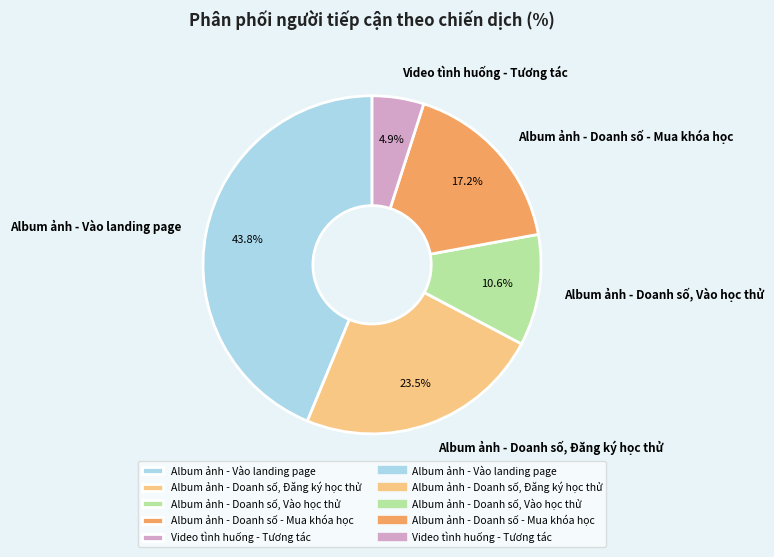

How many slices are in this pie chart?

5